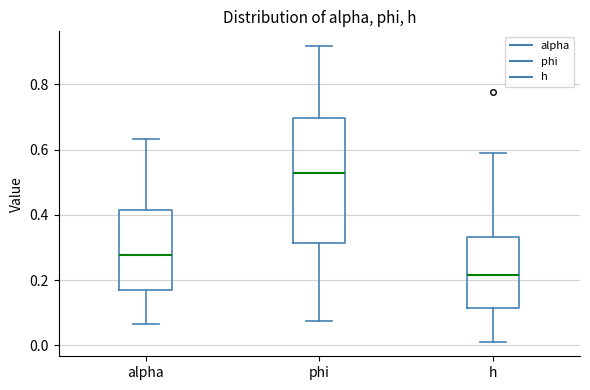

Reading left to right, transcribe this box plot: for each box, give where its median line is, the range the box spans, and where its two whiskers end, as read against the y-axis. The values are not printed on the chart, so give them approximately, as read against the axis.

alpha: median 0.28, box 0.16 to 0.42, whiskers 0.06 to 0.64
phi: median 0.52, box 0.32 to 0.70, whiskers 0.08 to 0.92
h: median 0.22, box 0.12 to 0.34, whiskers 0.02 to 0.60